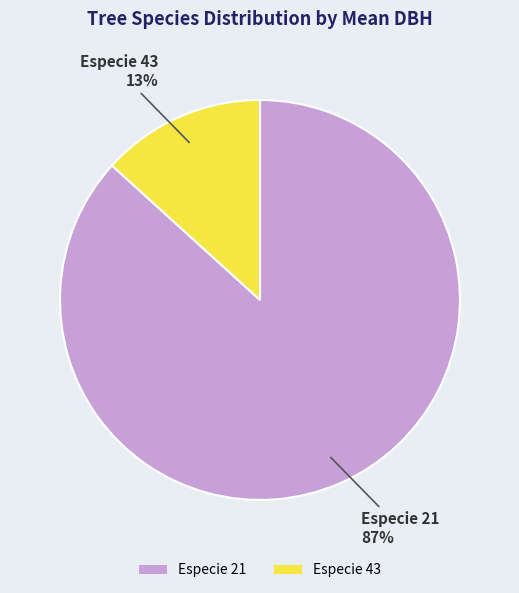

True or false: Especie 21 accounts for 73% of the total.

False